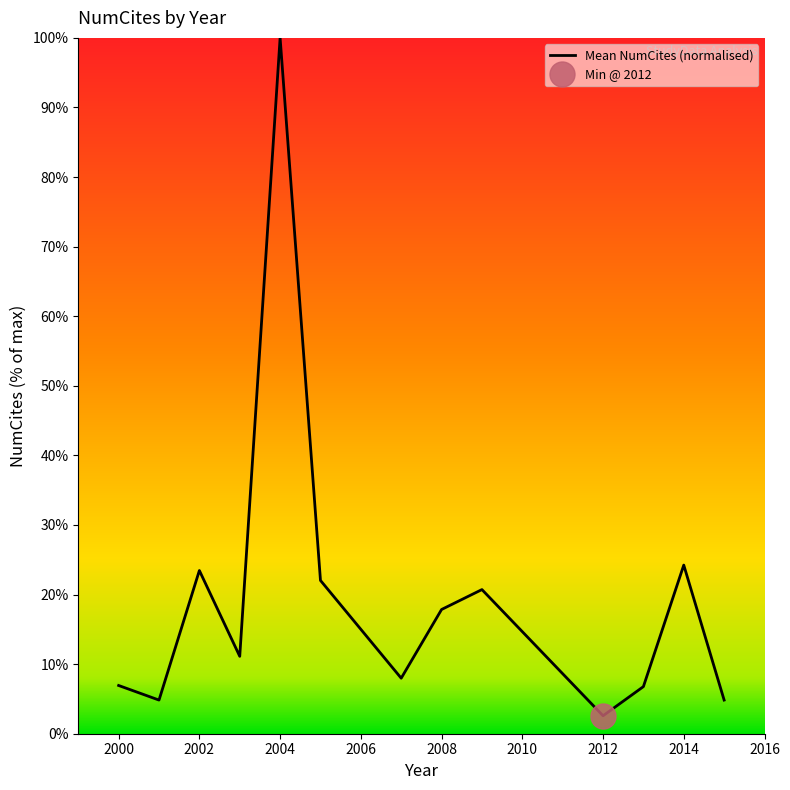

The Mean NumCites (normalised) series shows 24.2 at 2014. True or false?

True